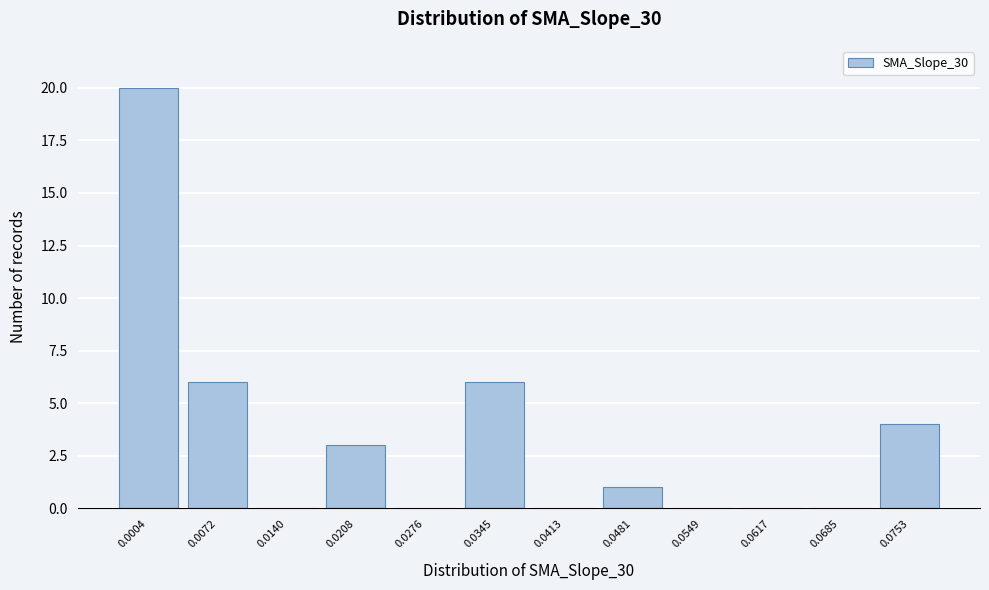

Reading right to left, list all the values displayed in this chart.

0.0753=4	0.0685=0	0.0617=0	0.0549=0	0.0481=1	0.0413=0	0.0345=6	0.0276=0	0.0208=3	0.0140=0	0.0072=6	0.0004=20